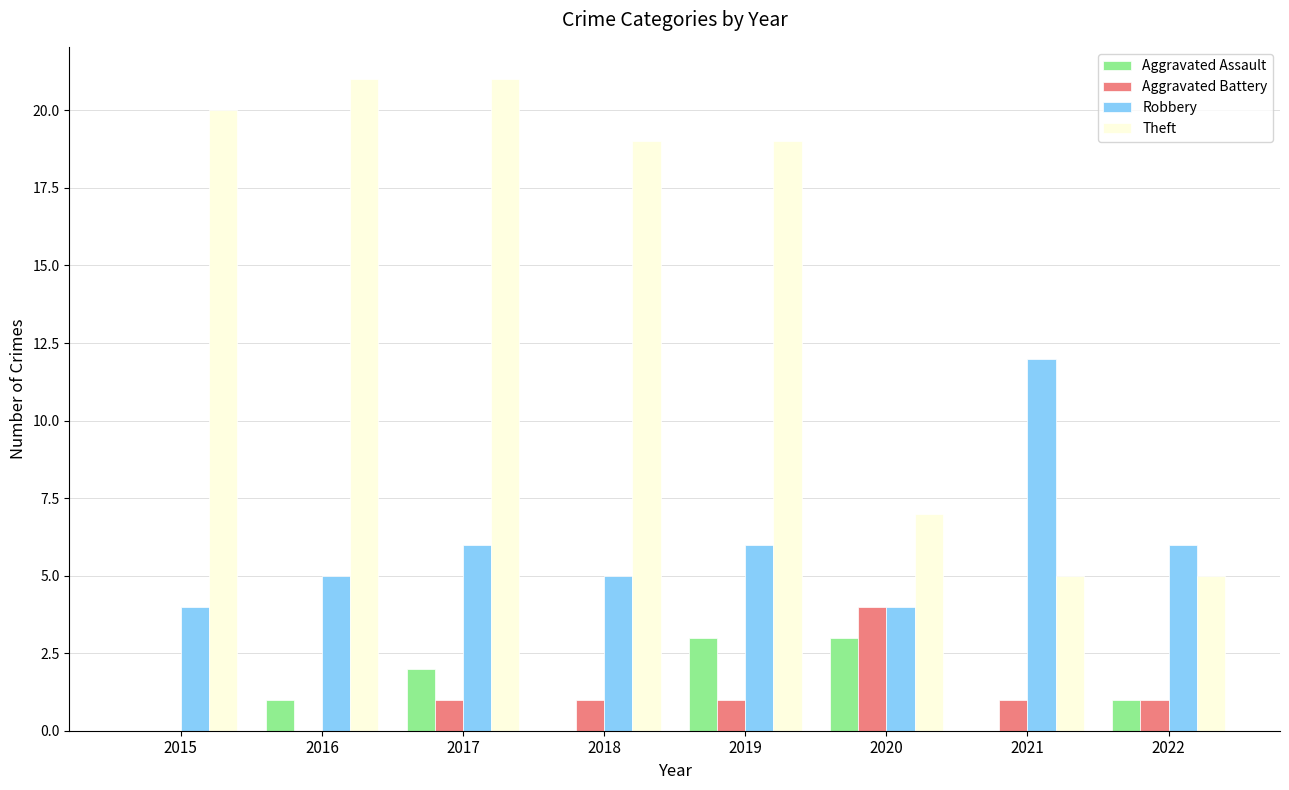

How many groups of bars are there?

8